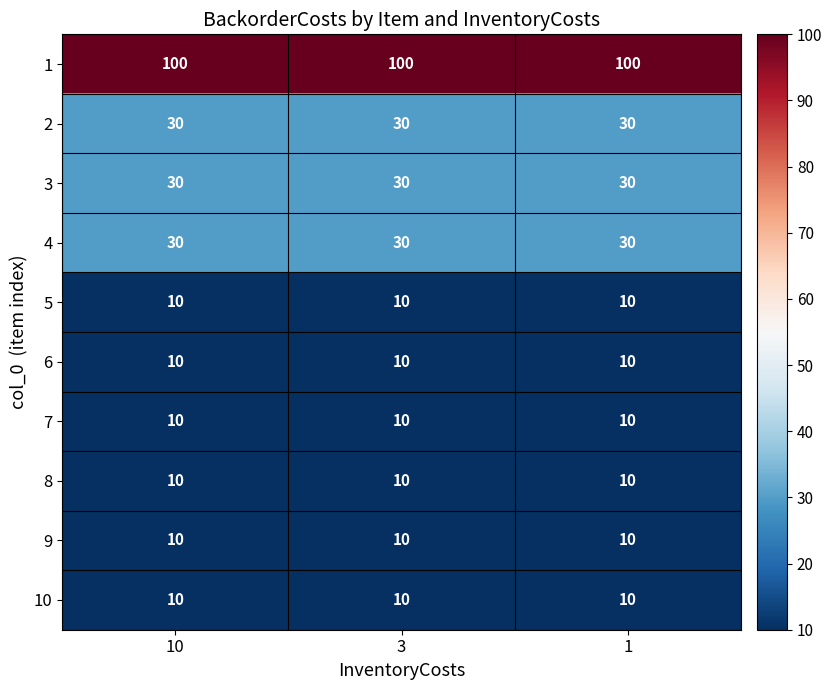

What is the maximum value shown in the chart?

100